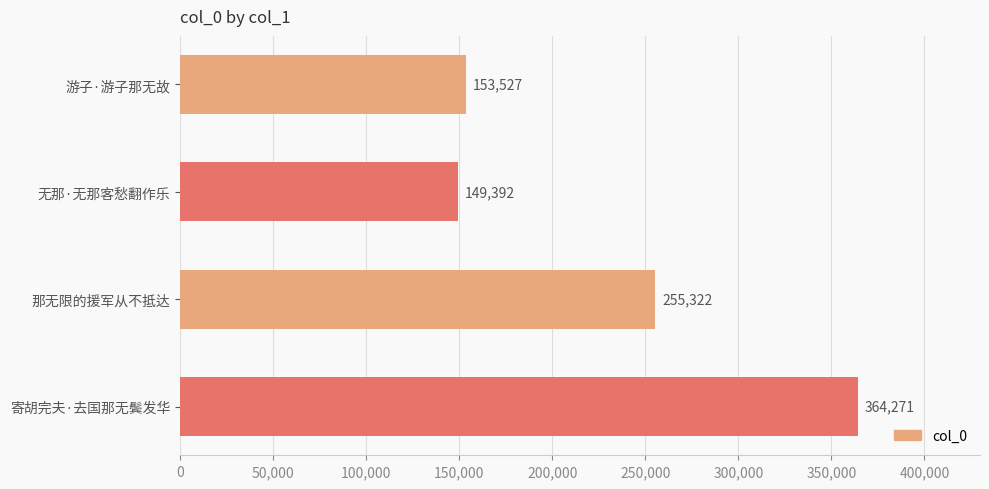

True or false: the data shows 108864 at 那无限的援军从不抵达.

False